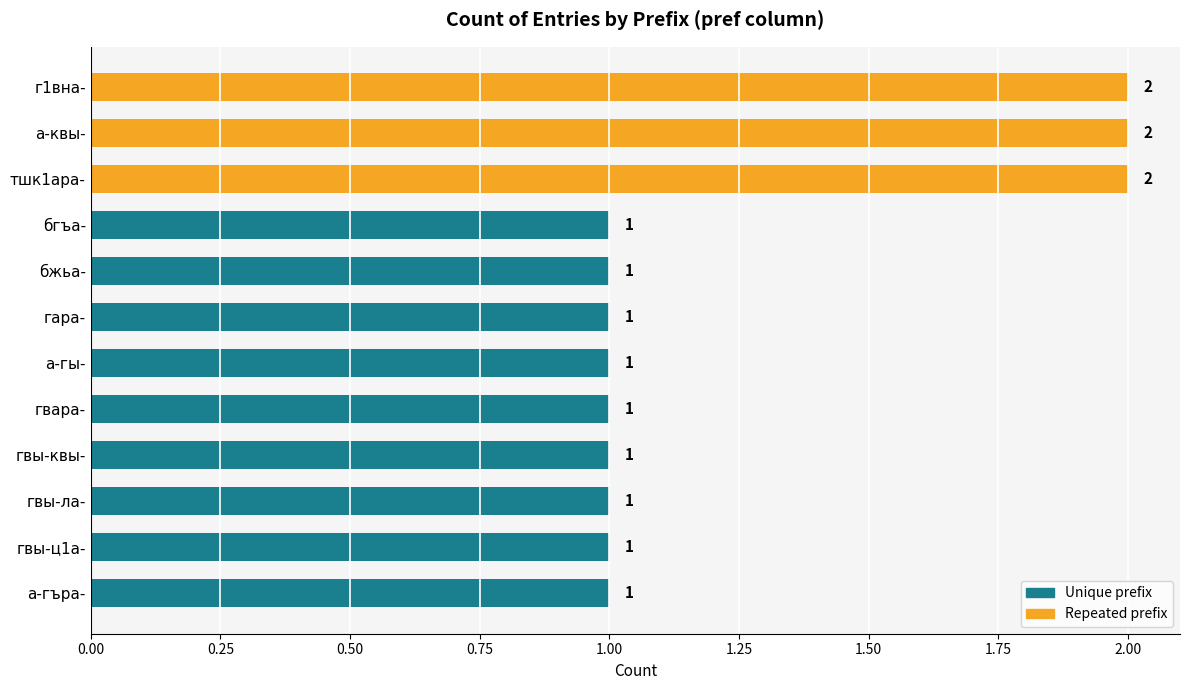

Is it true that the value at гвы-квы- is 2?

False